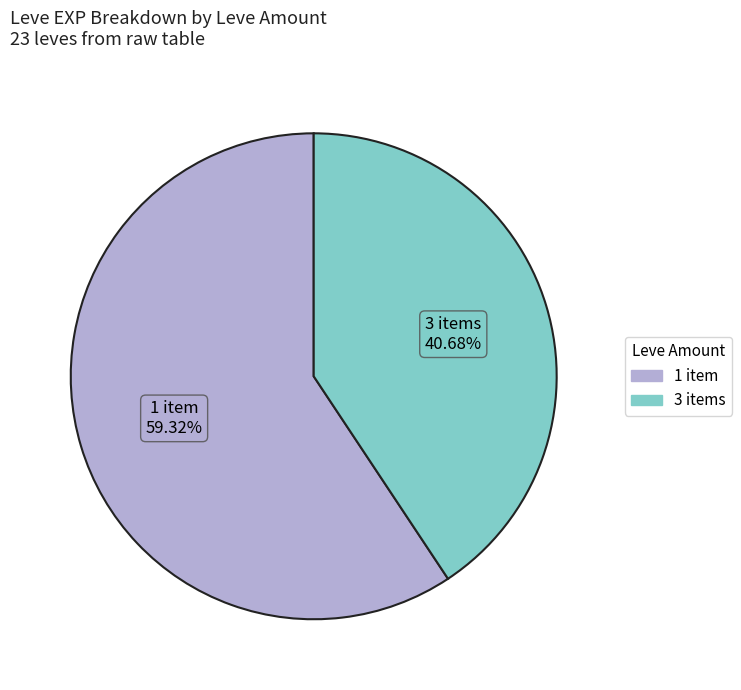

To the nearest percent, what is the average slice percentage?

50%